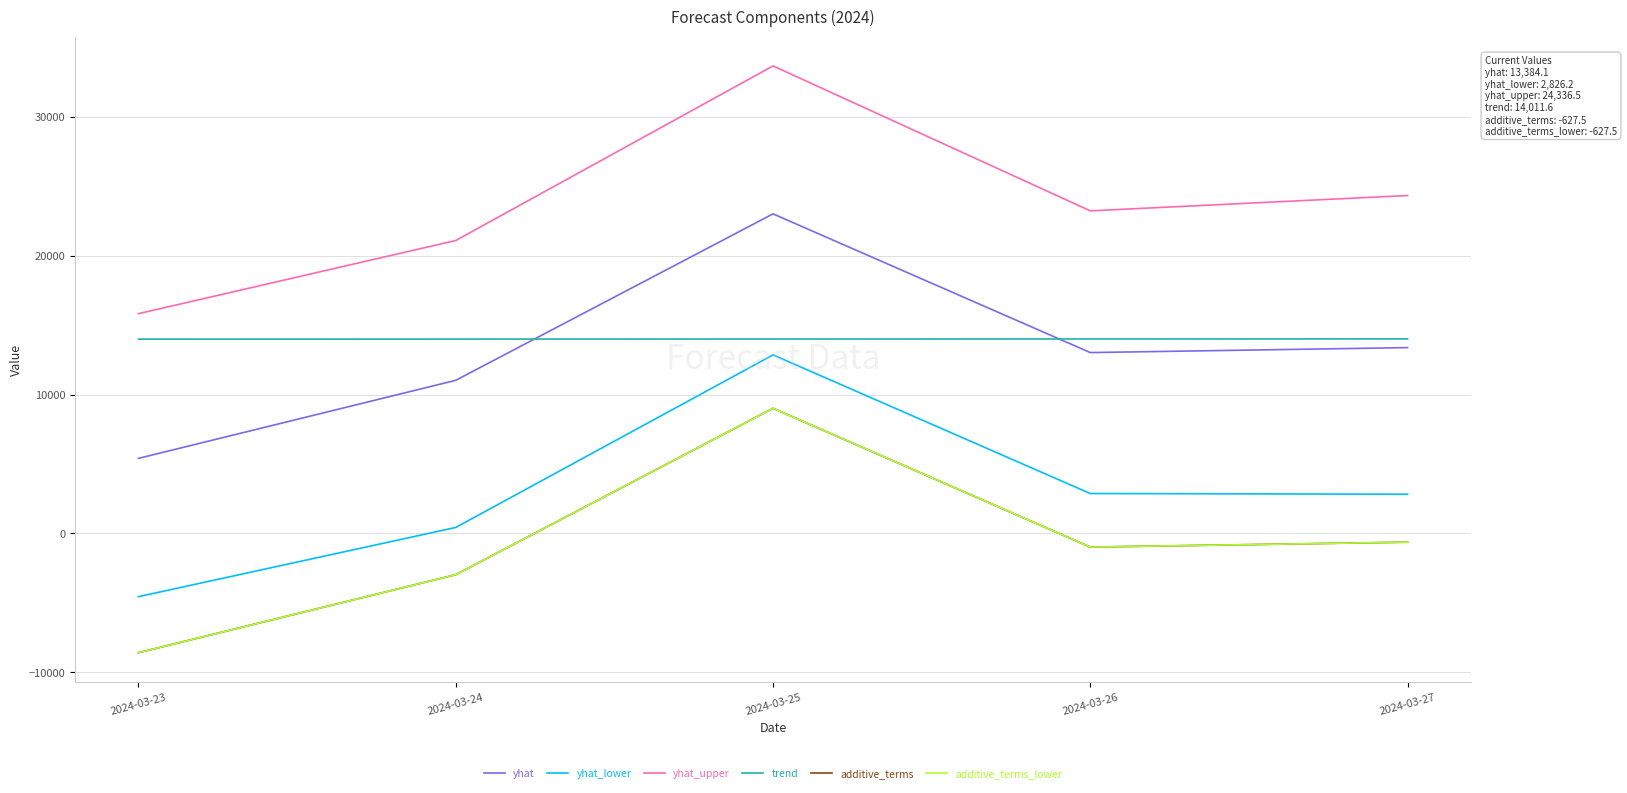

Rank the series at 2024-03-27 from lowest to highest value.

additive_terms, additive_terms_lower, yhat_lower, yhat, trend, yhat_upper